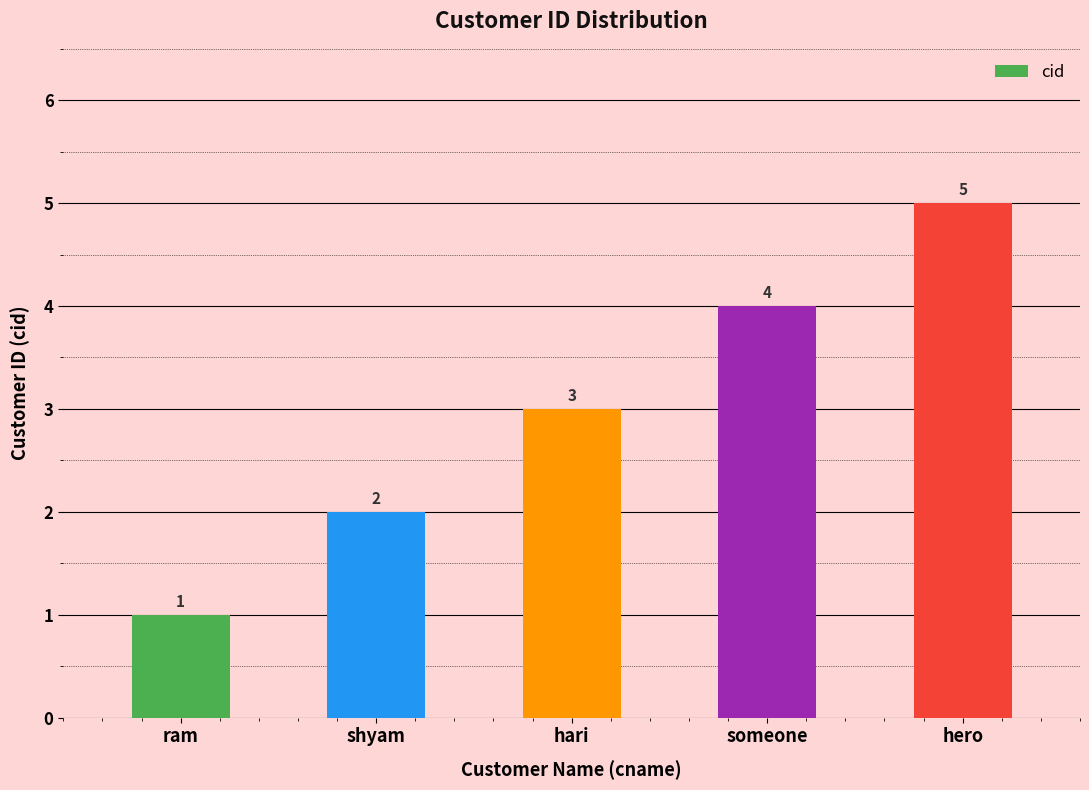

What is the difference between the values at ram and shyam?

1